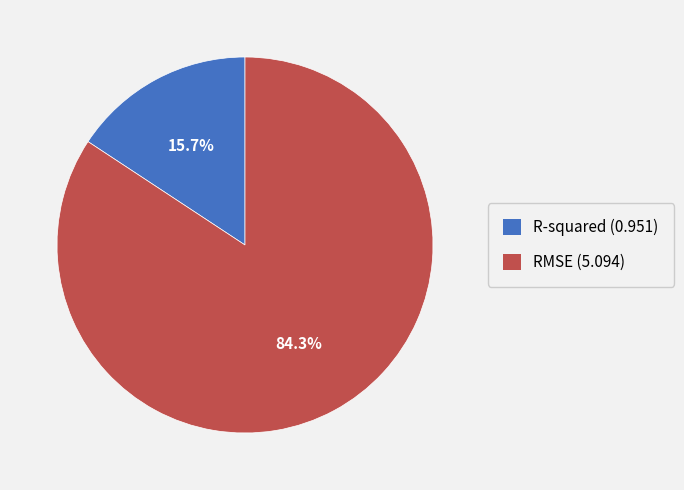

Rank the categories by value from lowest to highest.

R-squared, RMSE